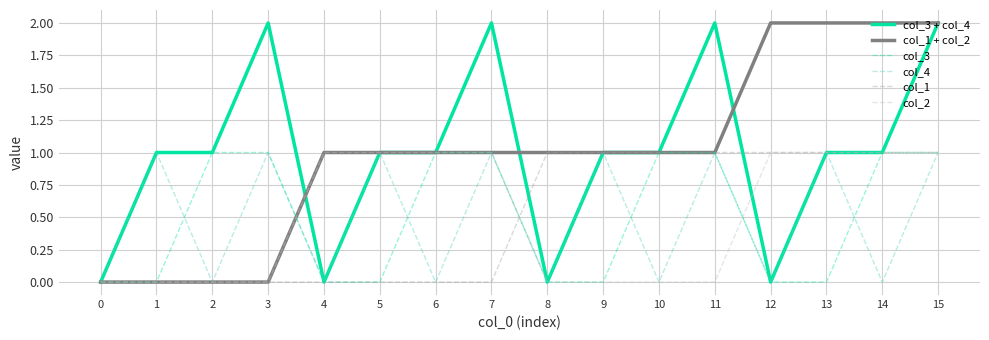

True or false: col_2 has a value of 1 at 7.

True